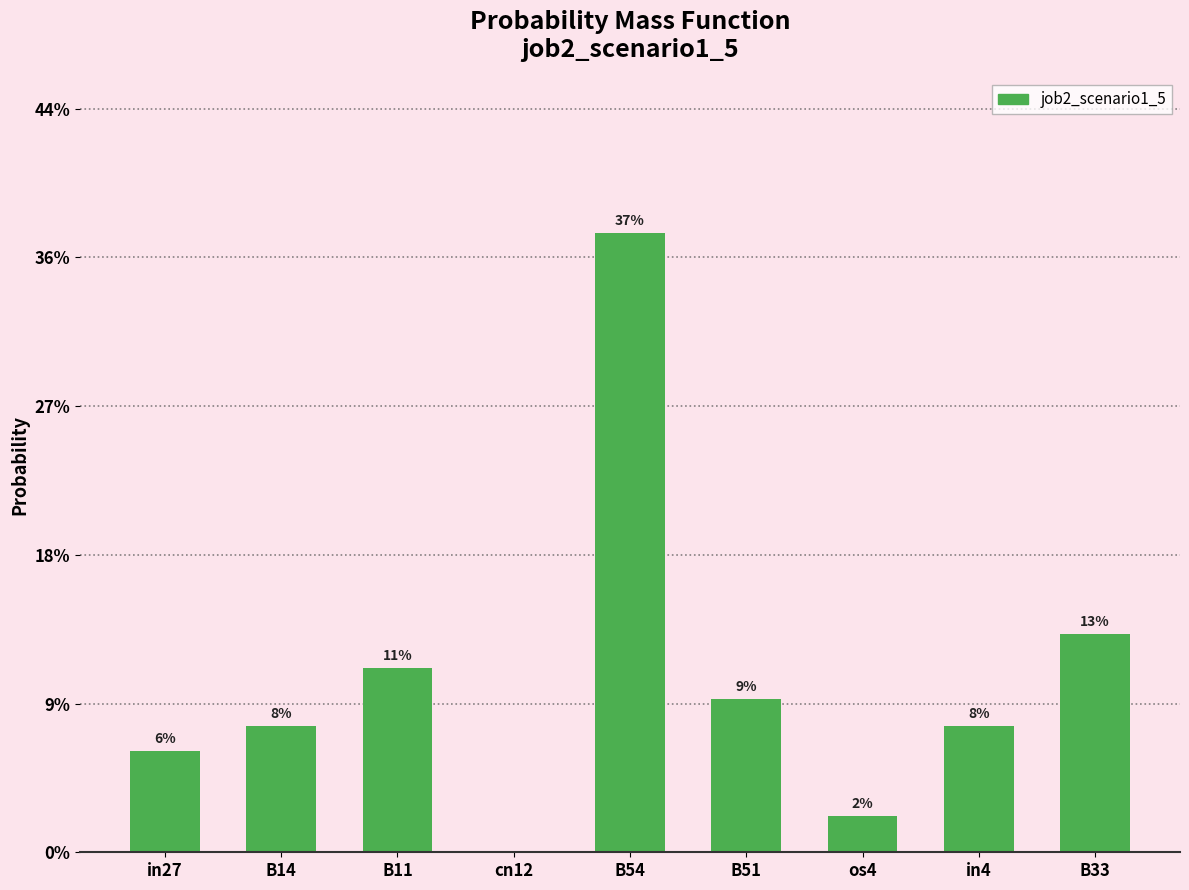

What is the sum of the values at B54 and B14?

0.4